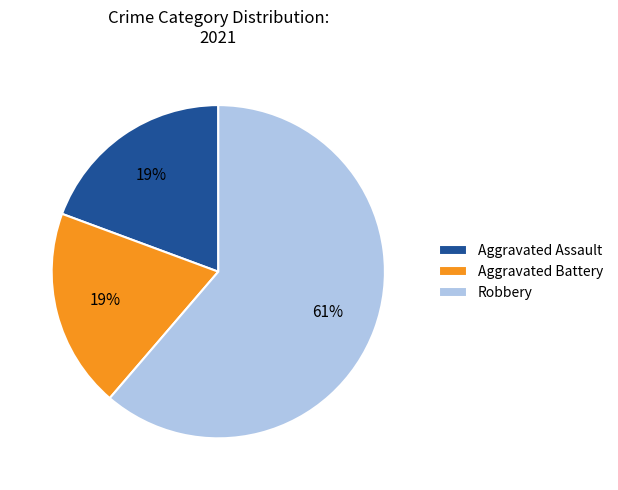

The Aggravated Assault slice represents 19% of the pie. True or false?

True